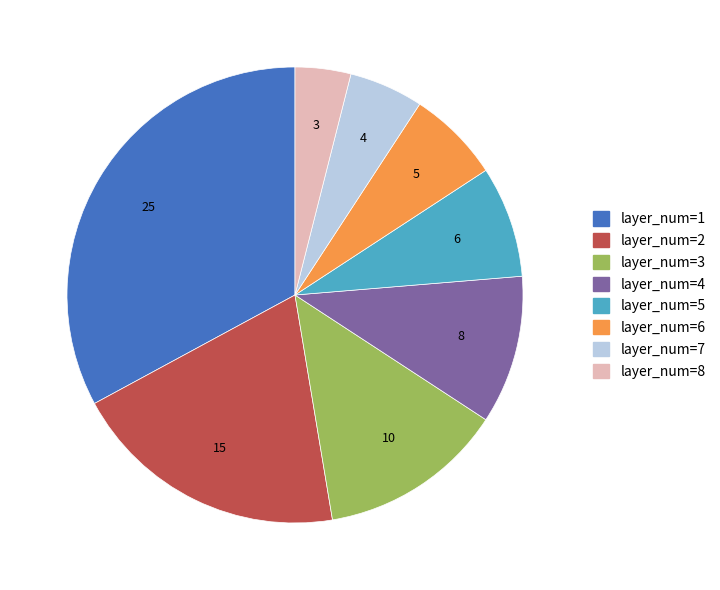

Is there a majority slice in this chart?

No